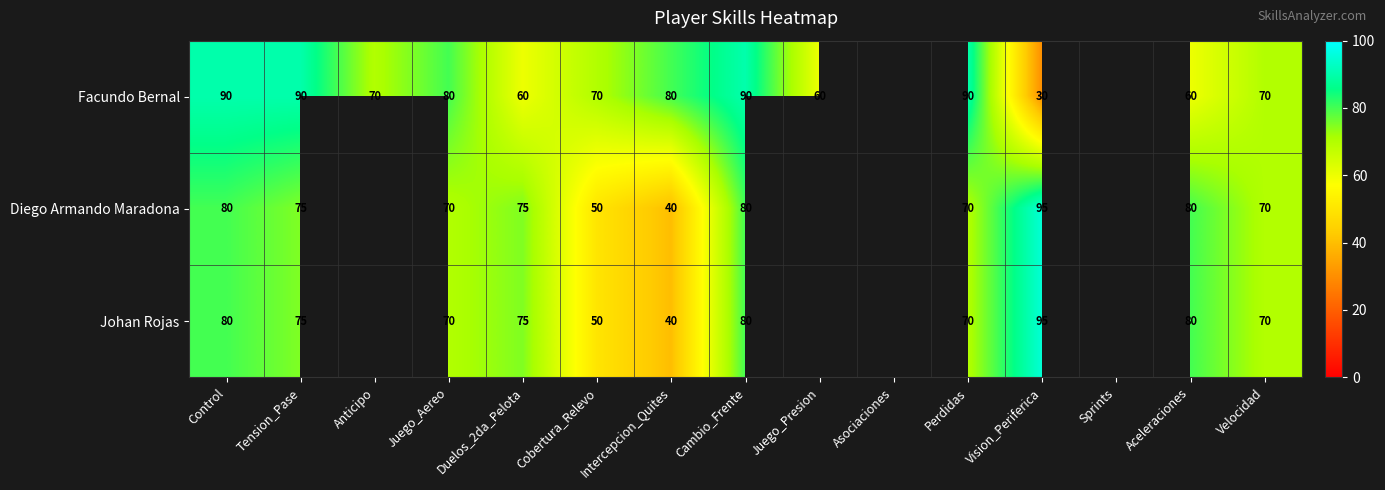

What is the sum of the Facundo Bernal values at Duelos_2da_Pelota and Vision_Periferica?

90